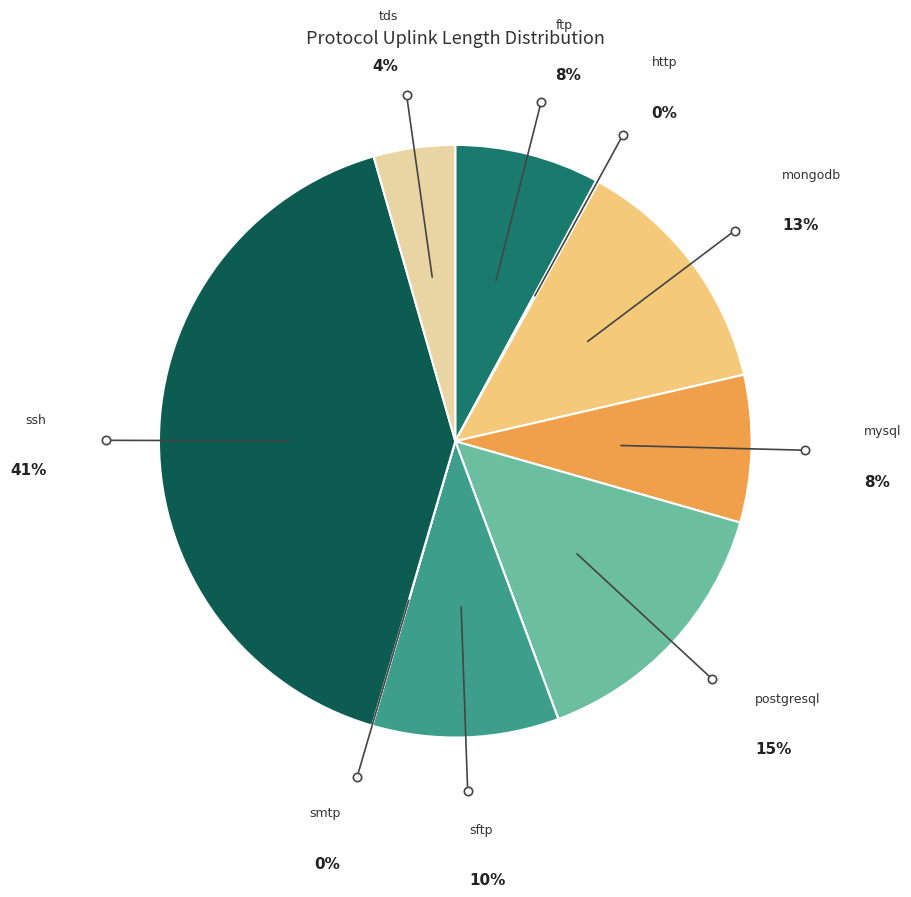

To the nearest percent, what is the combined percentage of mysql and sftp?

18%